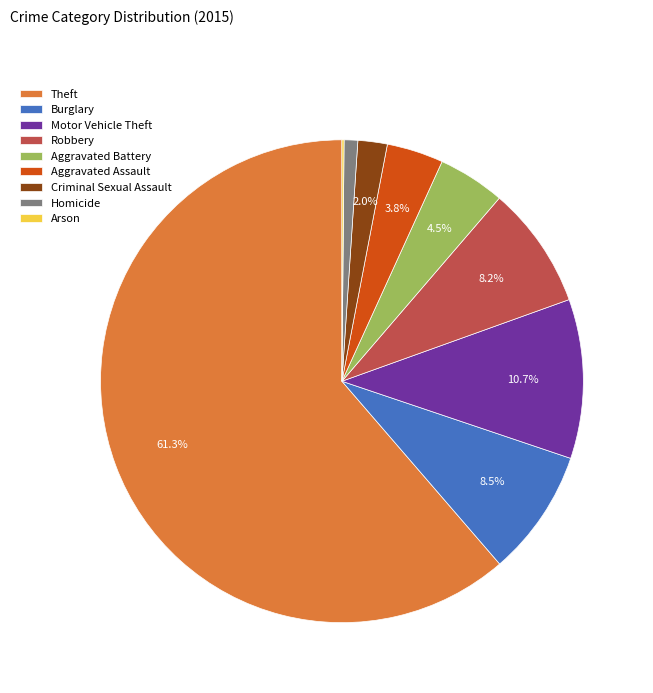

Is it true that Motor Vehicle Theft is 11% of the pie?

True